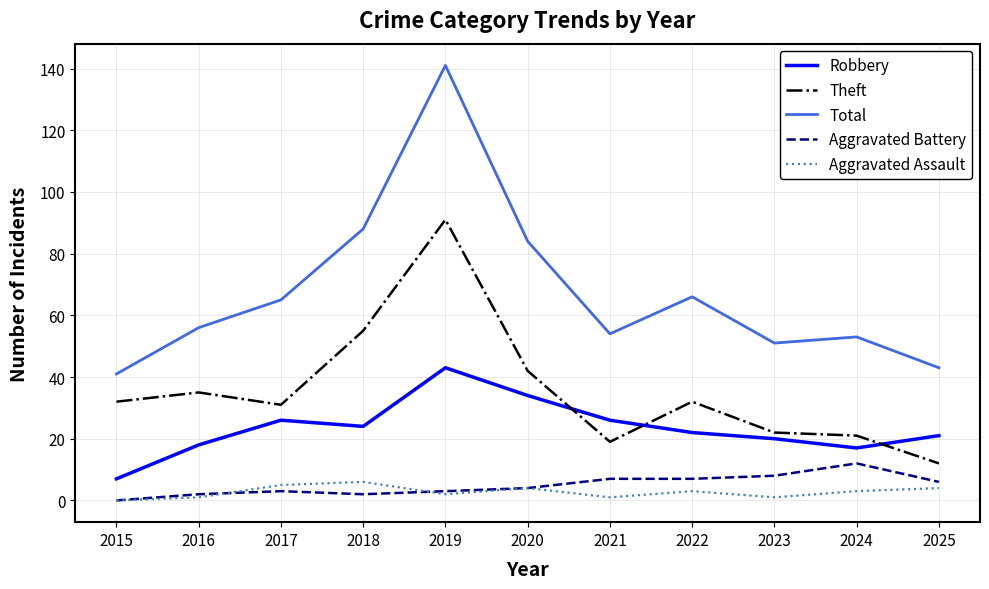

Which category has the highest value across all series?

2019